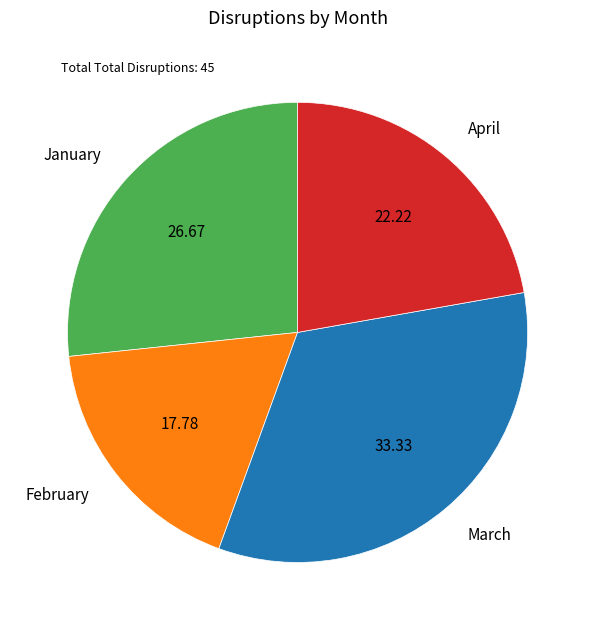

Which slice is the largest?

March